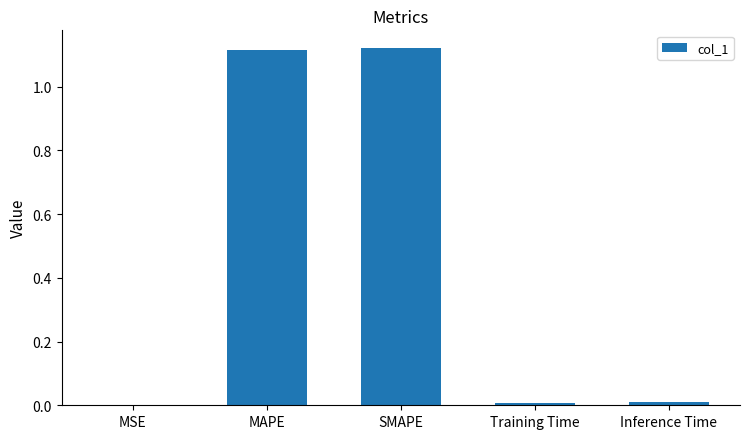

Approximately how many times larger is the value at SMAPE compared to MAPE?

1.0